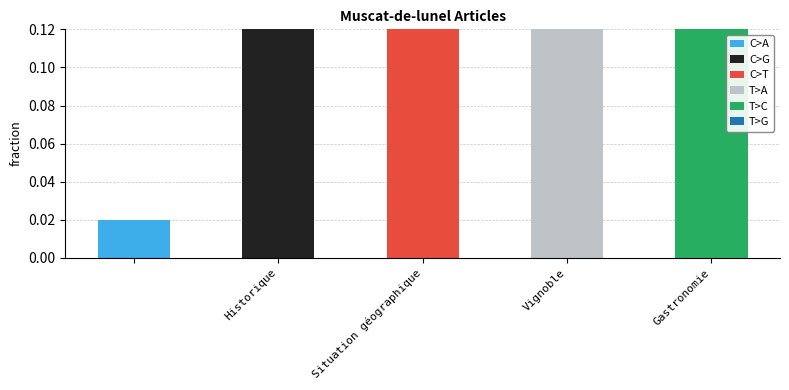

Which has a higher value, Gastronomie or Historique?

Gastronomie